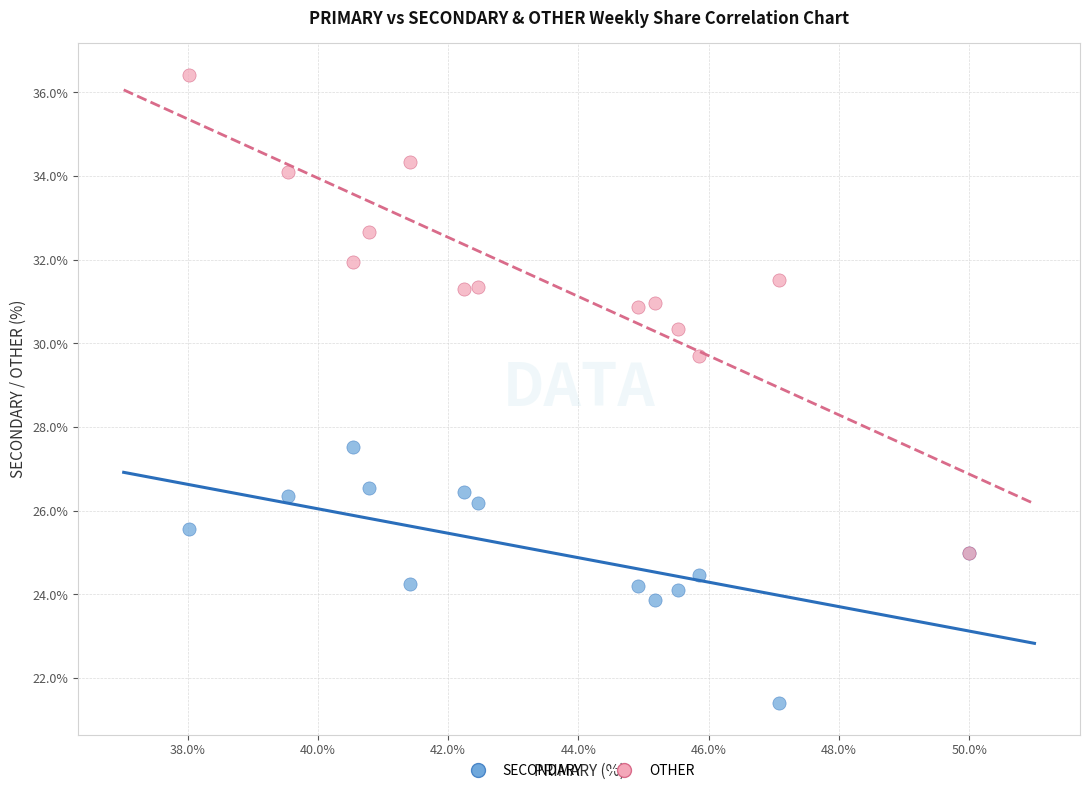

Across all series, what Y value is closest to 28?

27.5